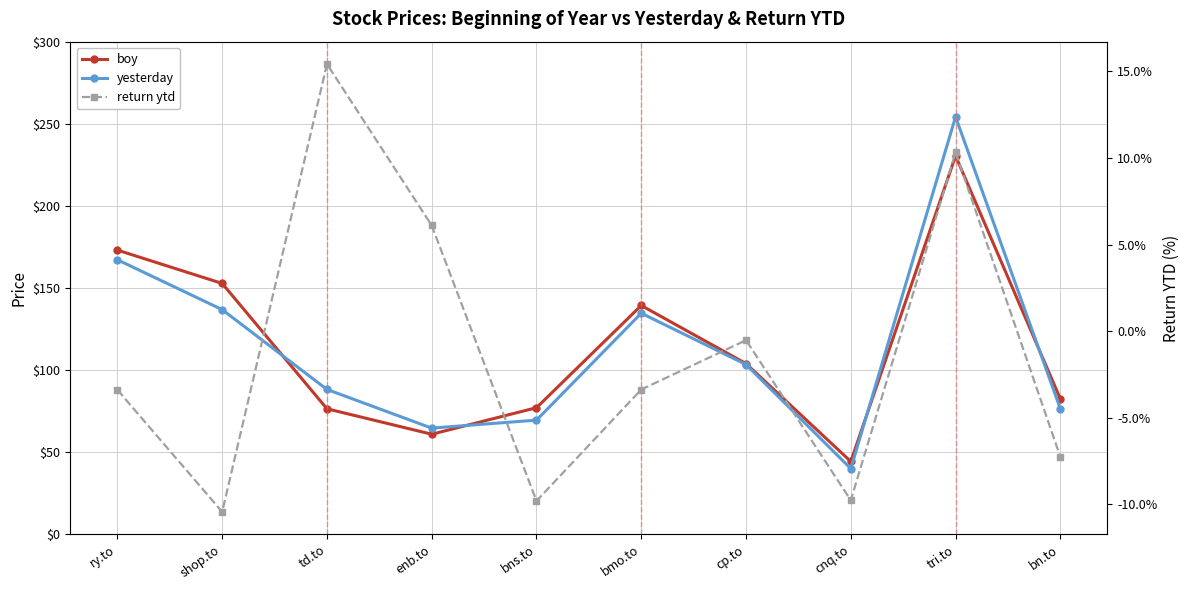

The value of boy at cnq.to is 44.4. True or false?

True